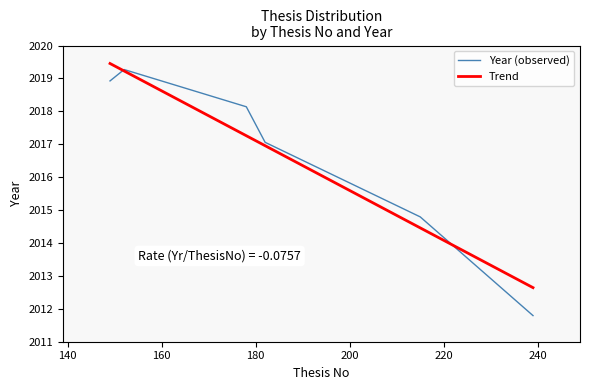

Count the number of data series in this chart.

1